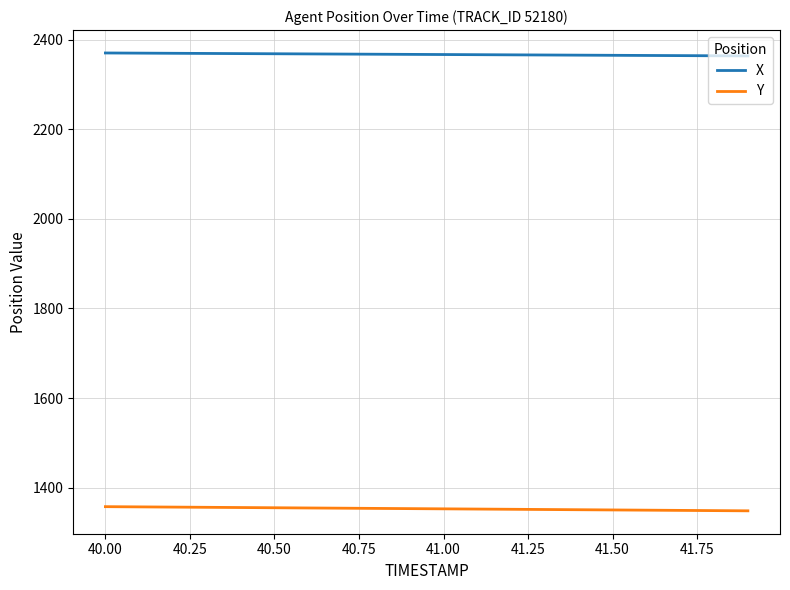

What is the minimum value for X?

2364.1